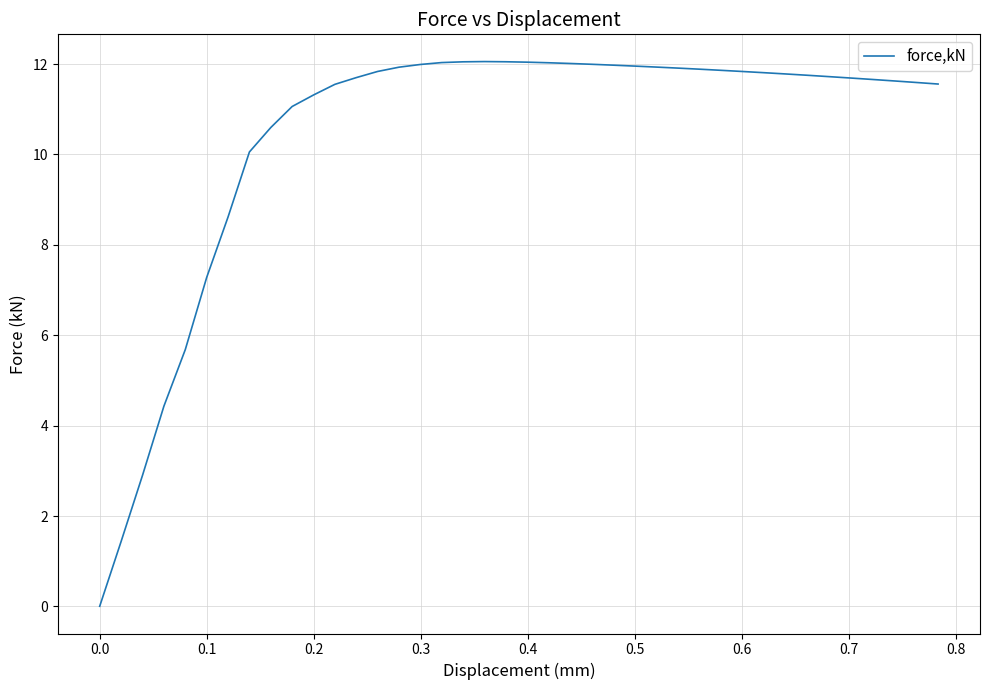

True or false: the data has more than 0 interior local peaks.

True